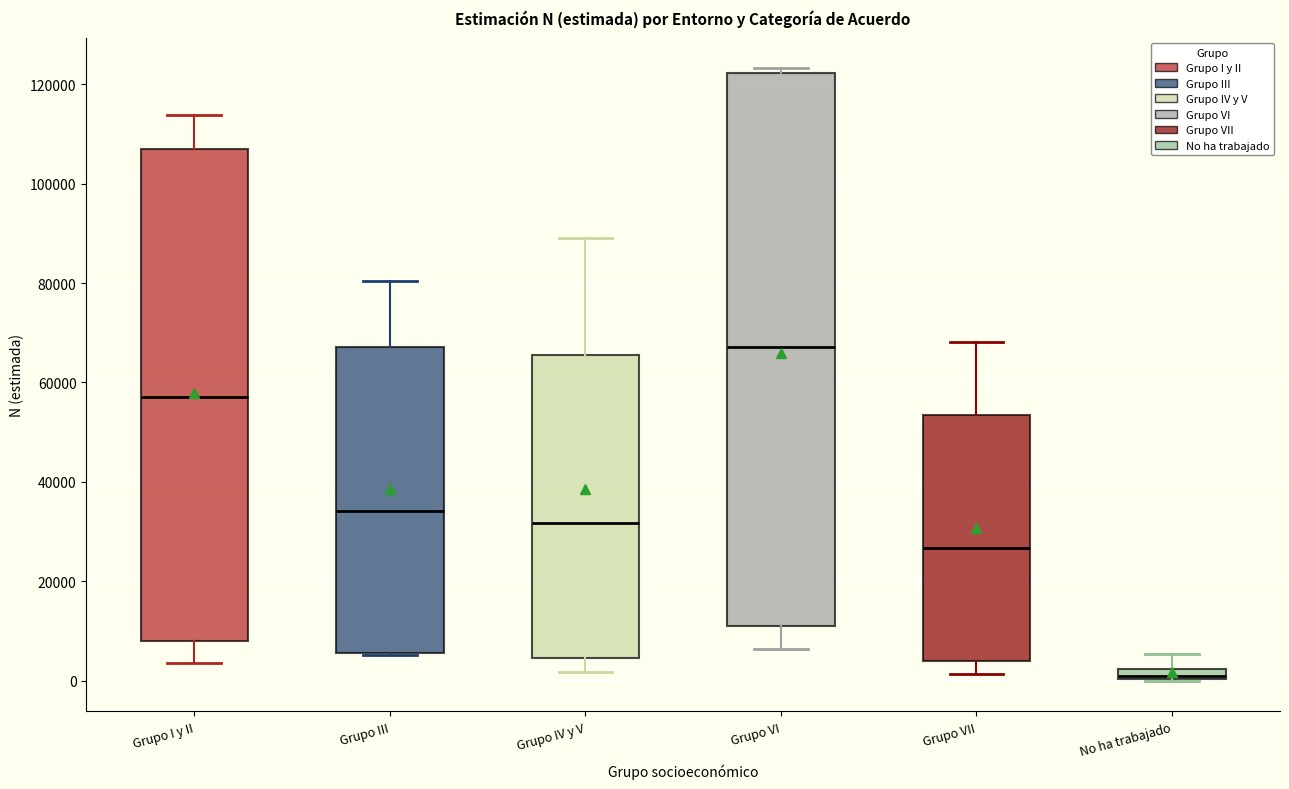

Which box has the lowest median line?

No ha trabajado